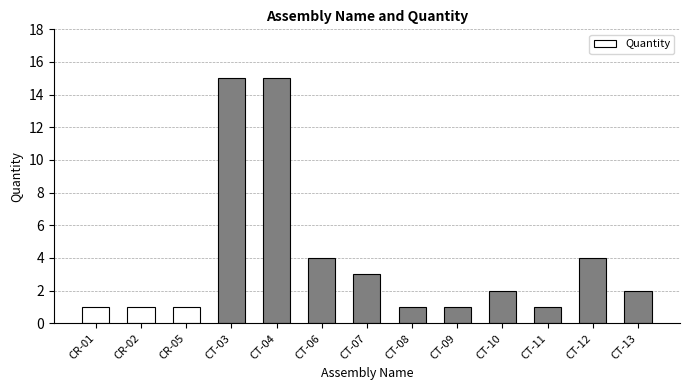

What is the label of the 3rd bar from the left?

CR-05